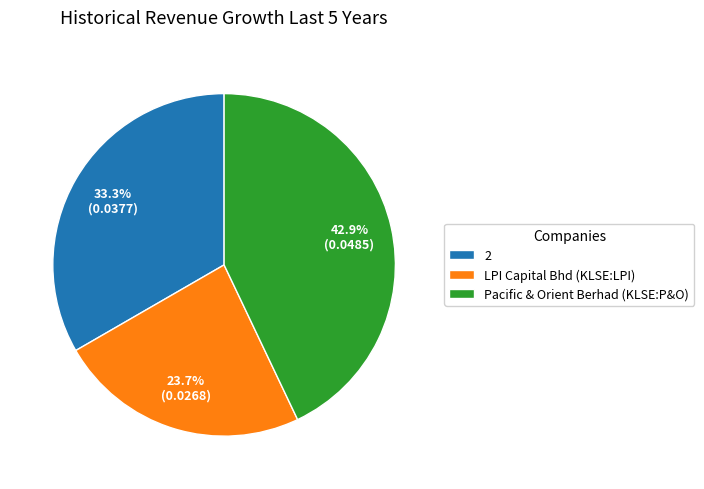

What portion of the pie excludes Pacific & Orient Berhad (KLSE:P&O)?

57.1%